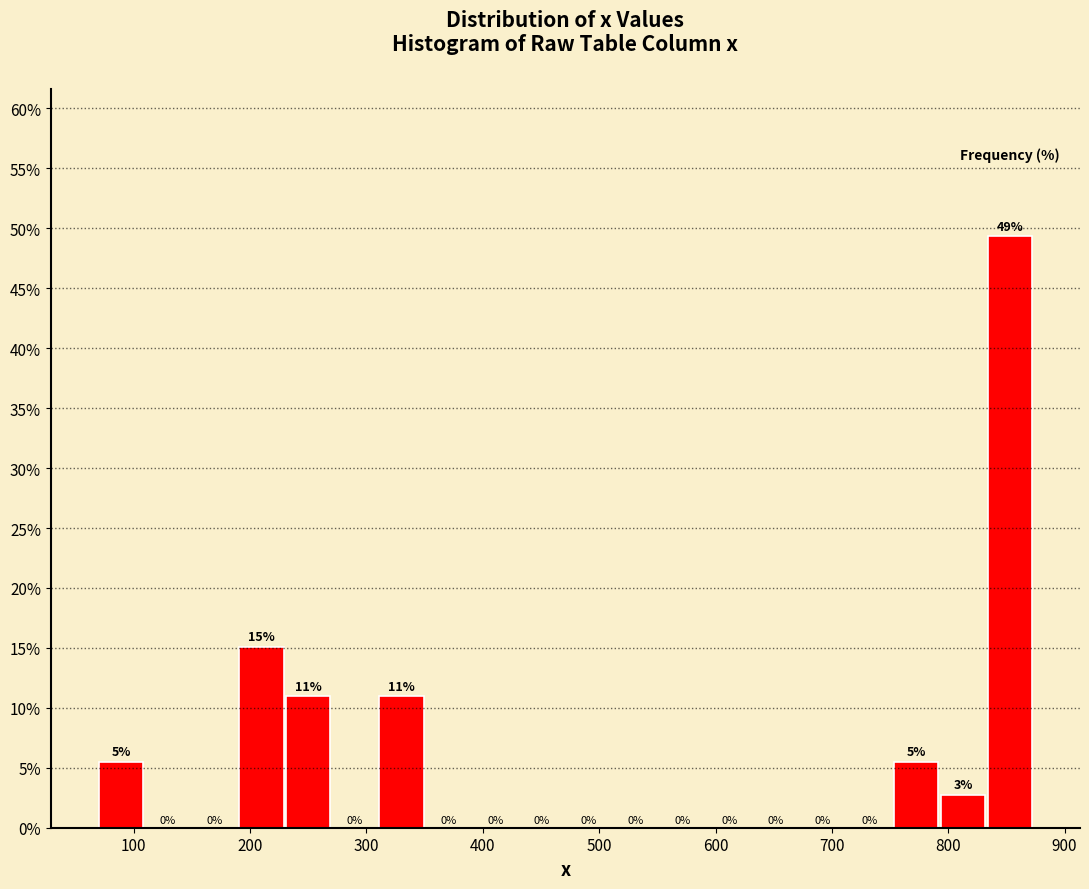

Over which range of the x-axis is the bar tallest?

830 to 870